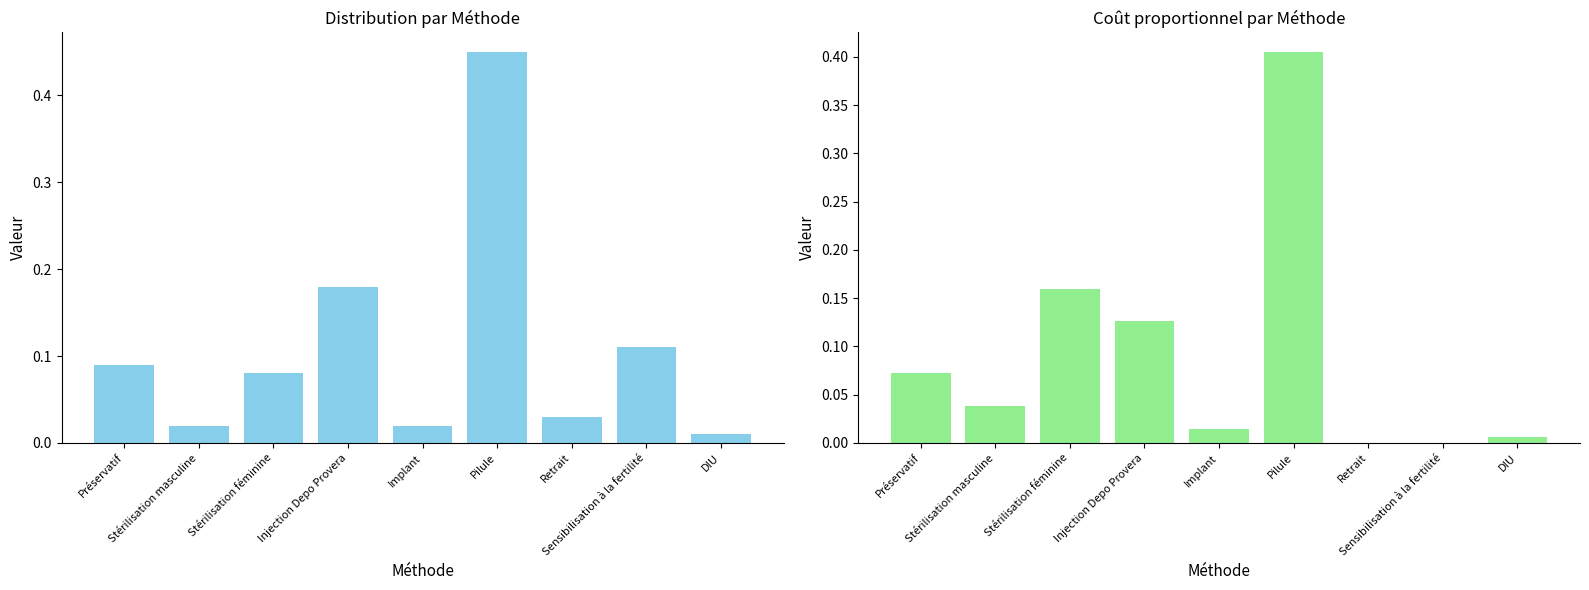

At which category is the sum across all series the highest?

Pilule